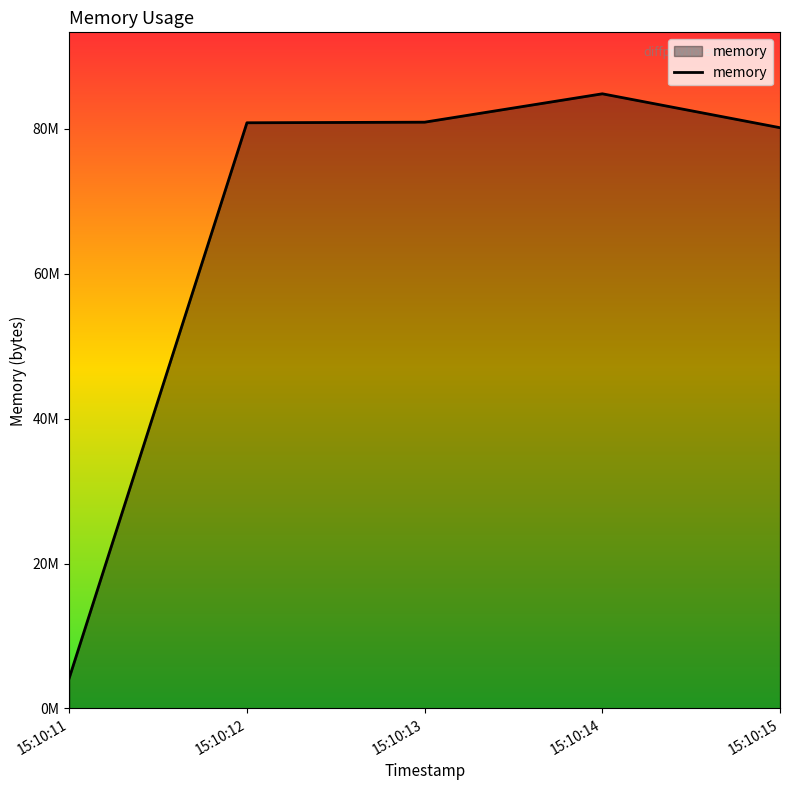

What is the difference between the maximum and minimum values?

80613376